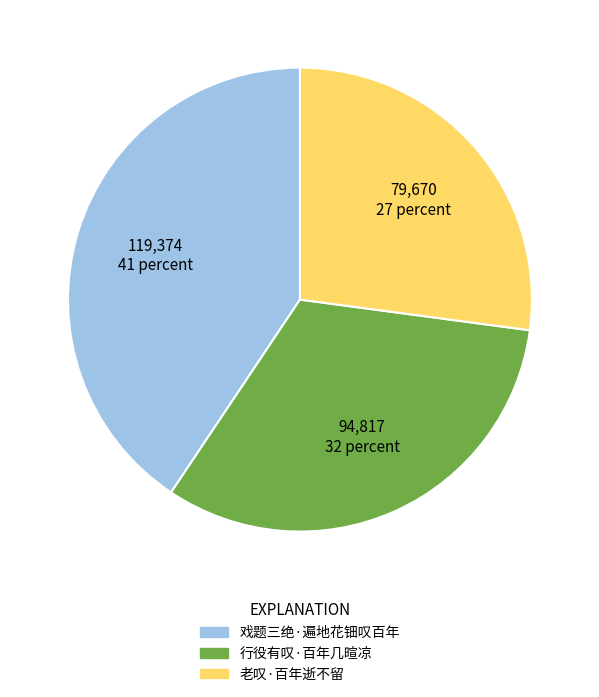

Do 老叹·百年逝不留 and 行役有叹·百年几暄凉 together represent more than half of the pie?

Yes